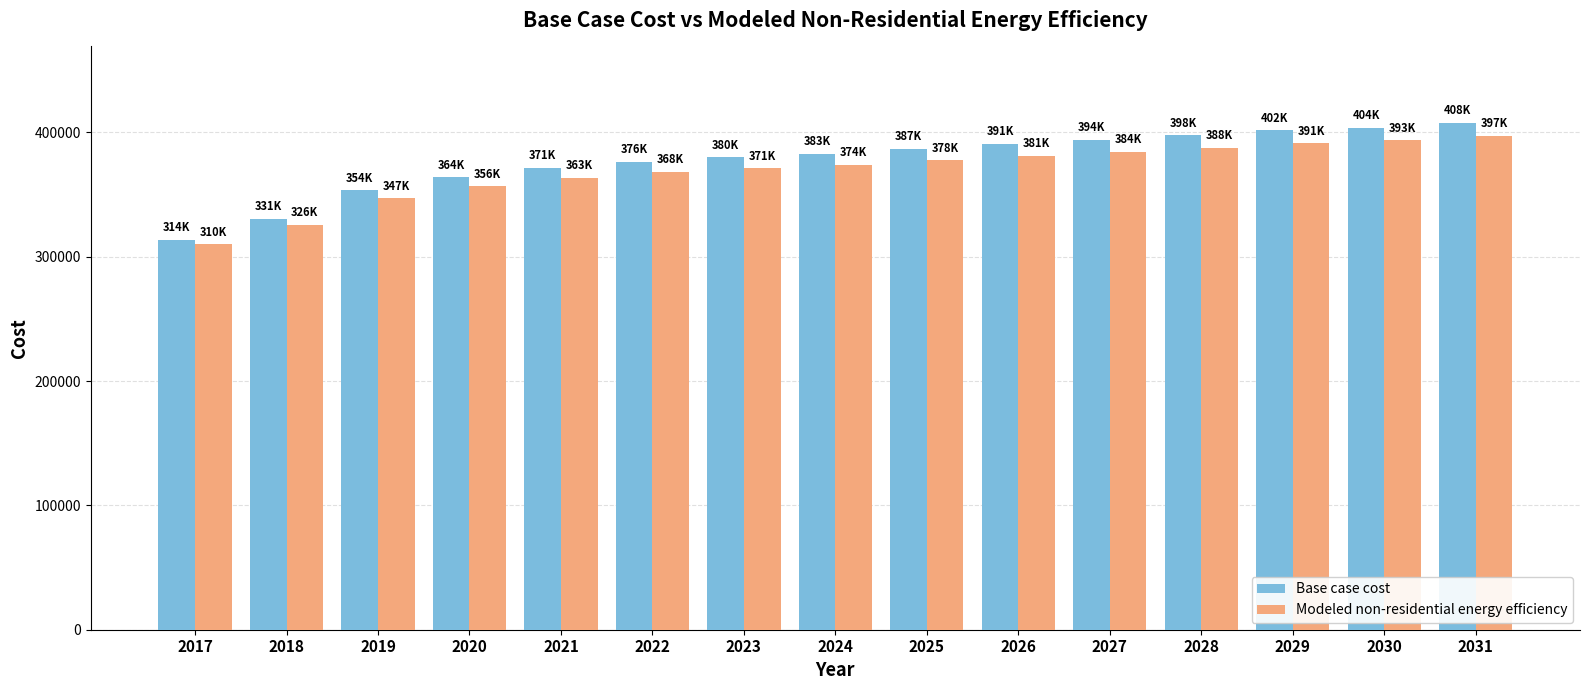

Rank the series by their average value, from lowest to highest.

Modeled non-residential energy efficiency, Base case cost